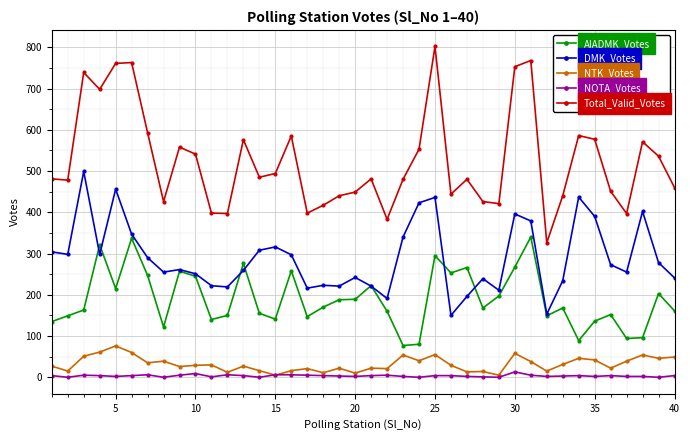

True or false: NOTA_Votes and Total_Valid_Votes intersect in this chart.

False